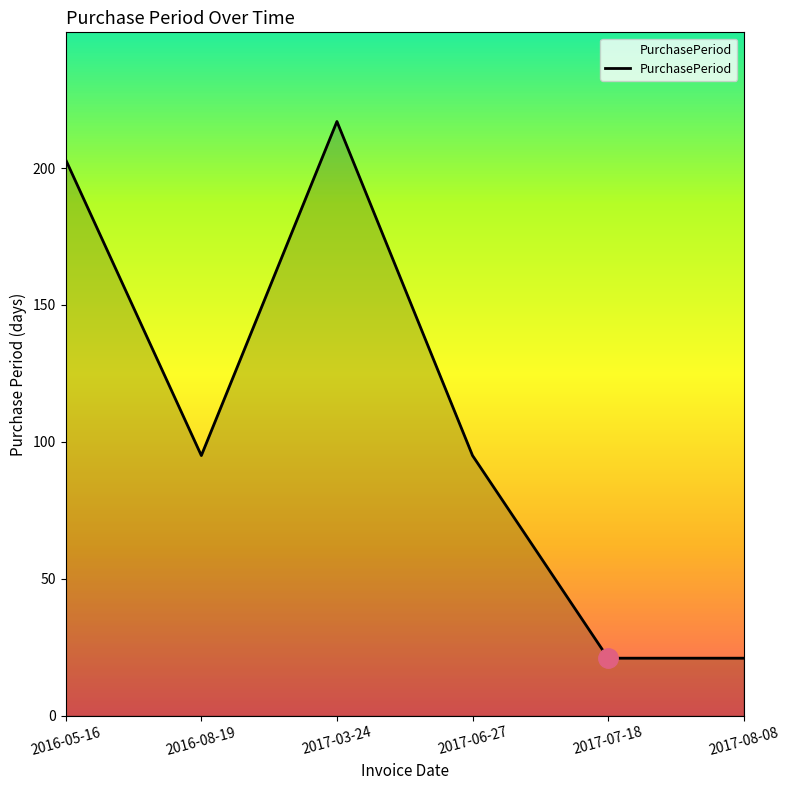

What position from the left is 2017-07-18?

5